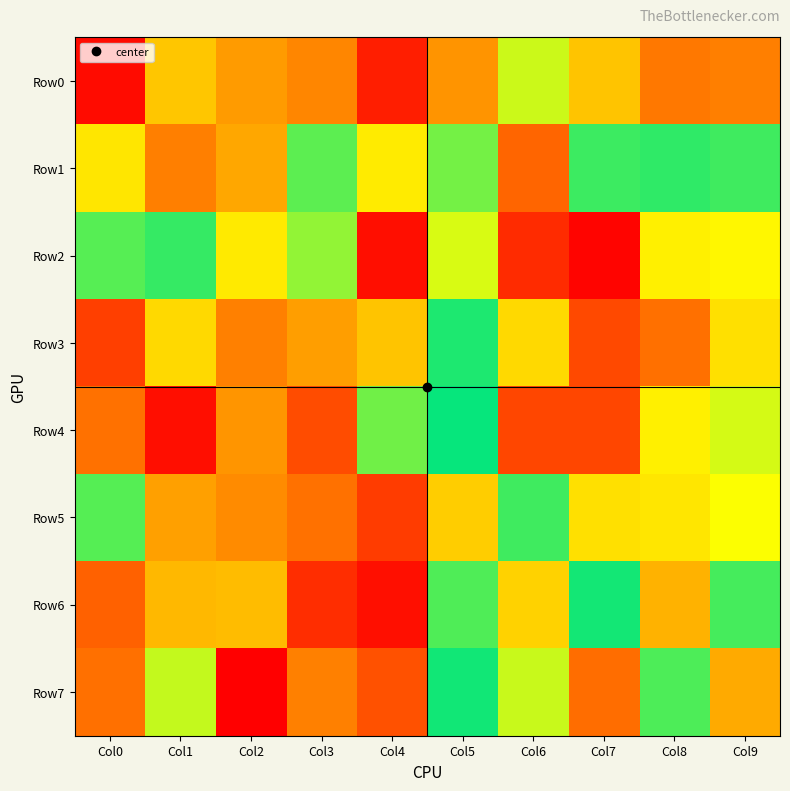

At which category does the chart reach its minimum across all series?

Col2